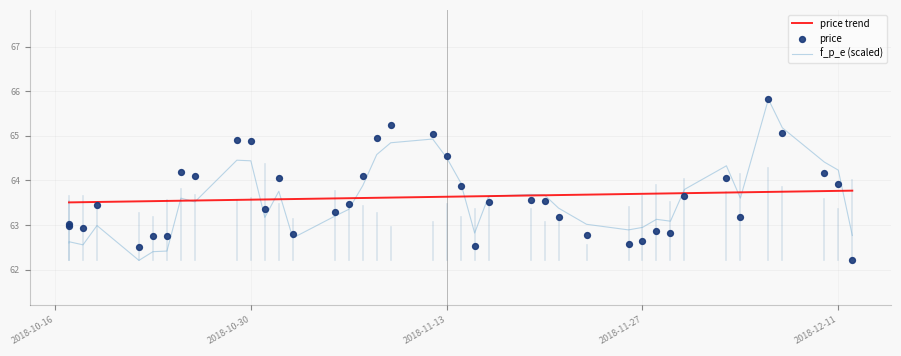

What are all the series names shown in the legend?

price trend, f_p_e (scaled), price